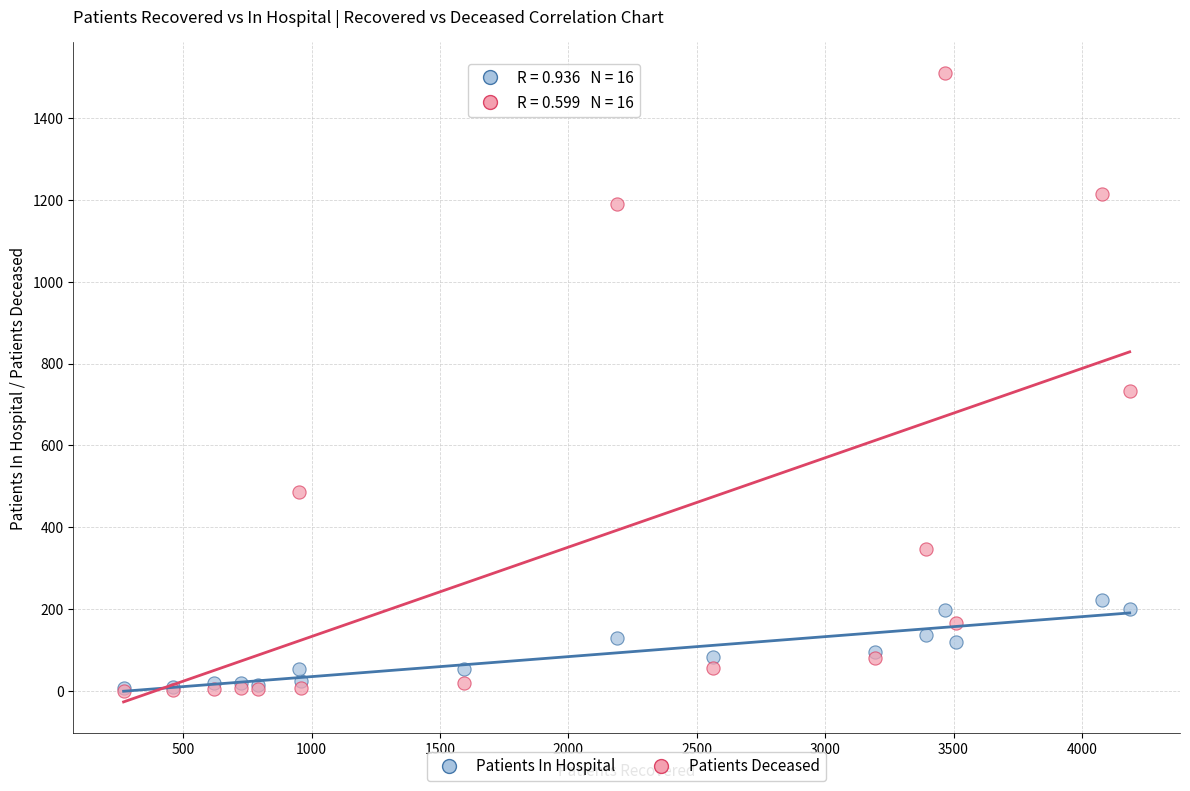

Across all series, what Y value is closest to 754?

732